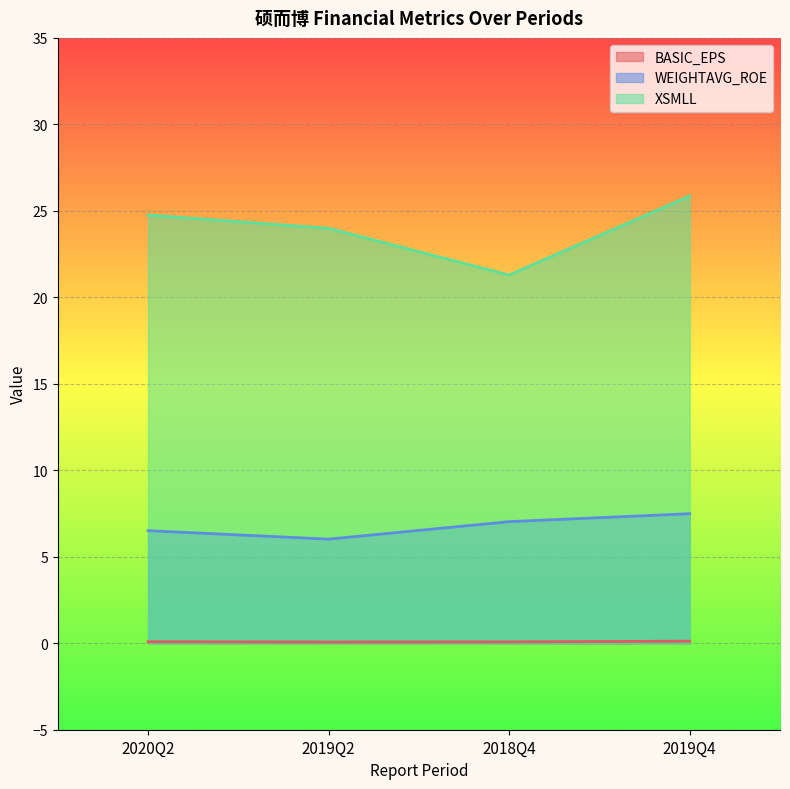

At how many categories does at least one series exceed 9?

4